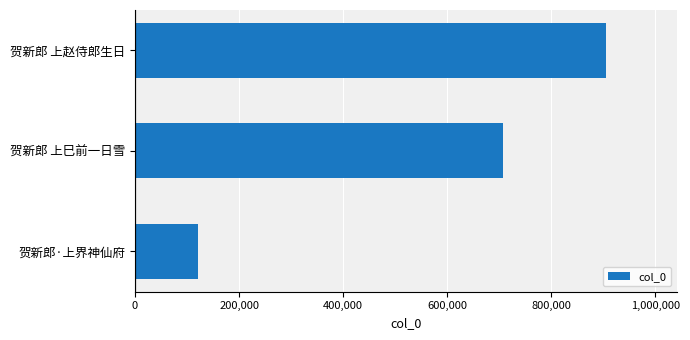

Rank the categories by value from lowest to highest.

贺新郎·上界神仙府, 贺新郎 上巳前一日雪, 贺新郎 上赵侍郎生日